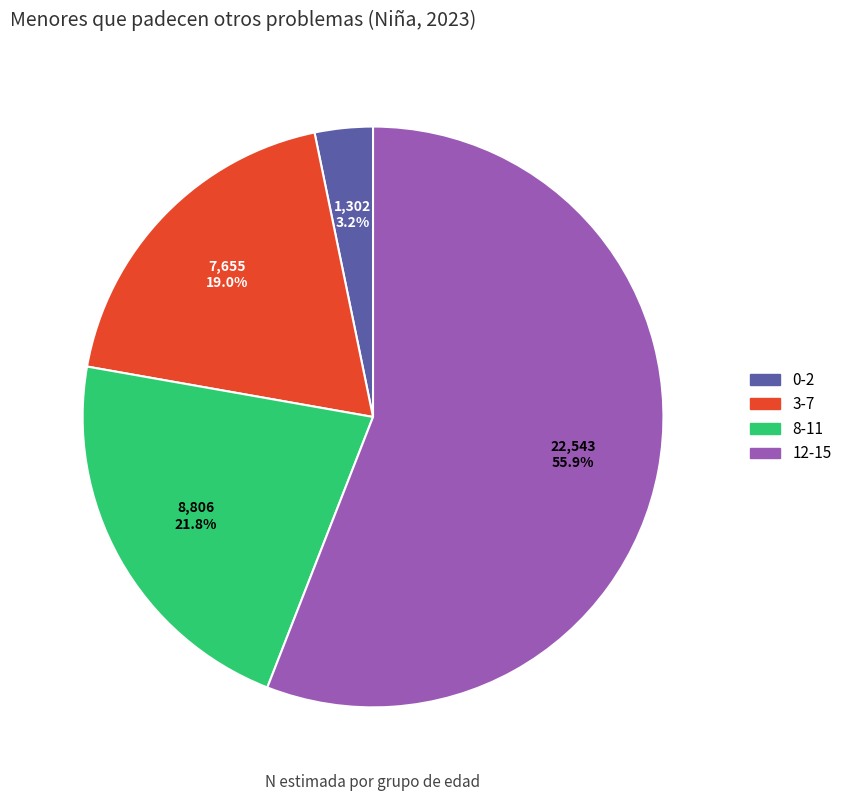

Do 0-2 and 12-15 together represent more than half of the pie?

Yes